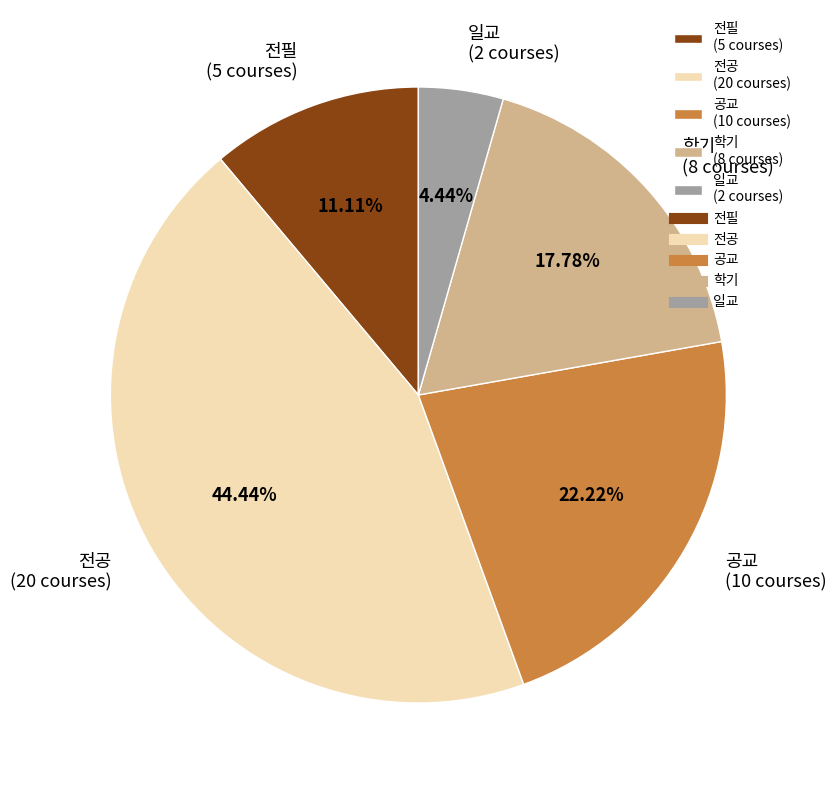

To the nearest percent, what is the average slice percentage?

20%